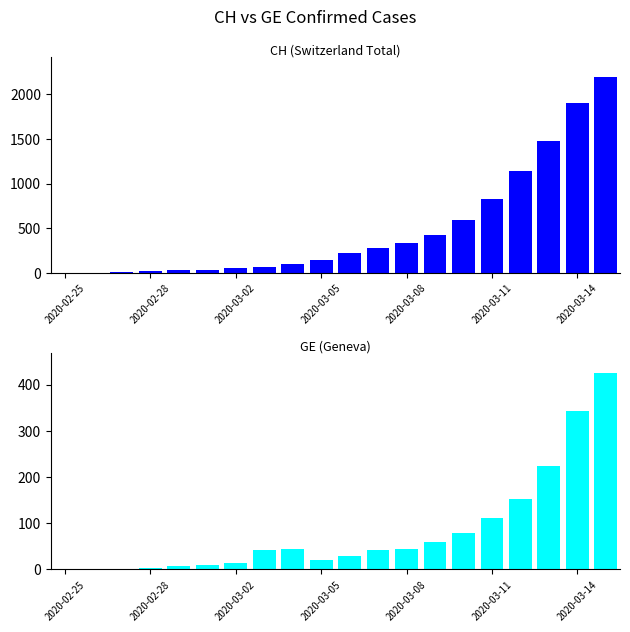

Which category has the lowest value in the GE series?

2020-02-25